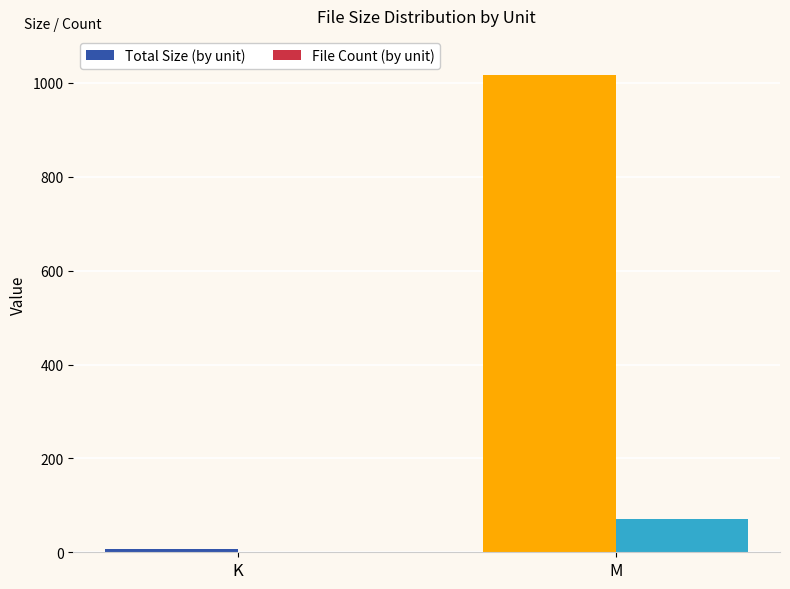

Reading left to right, what are all the values shown in this chart?

Total Size (by unit): 6.3	1016.0
File Count (by unit): 1.0	71.0